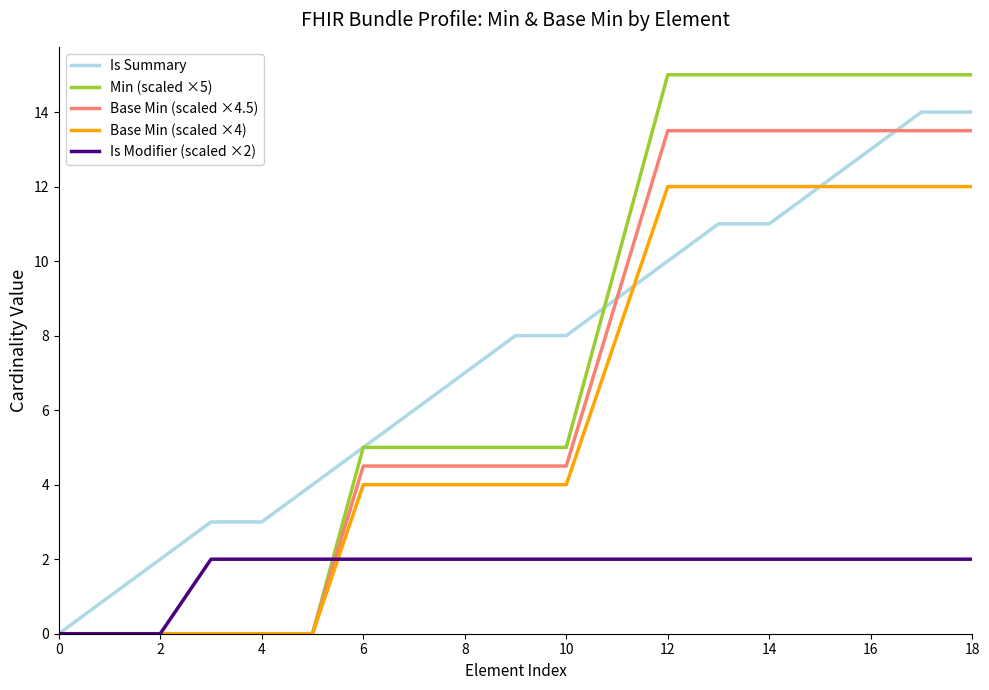

What is the maximum value shown in the chart?

15.0